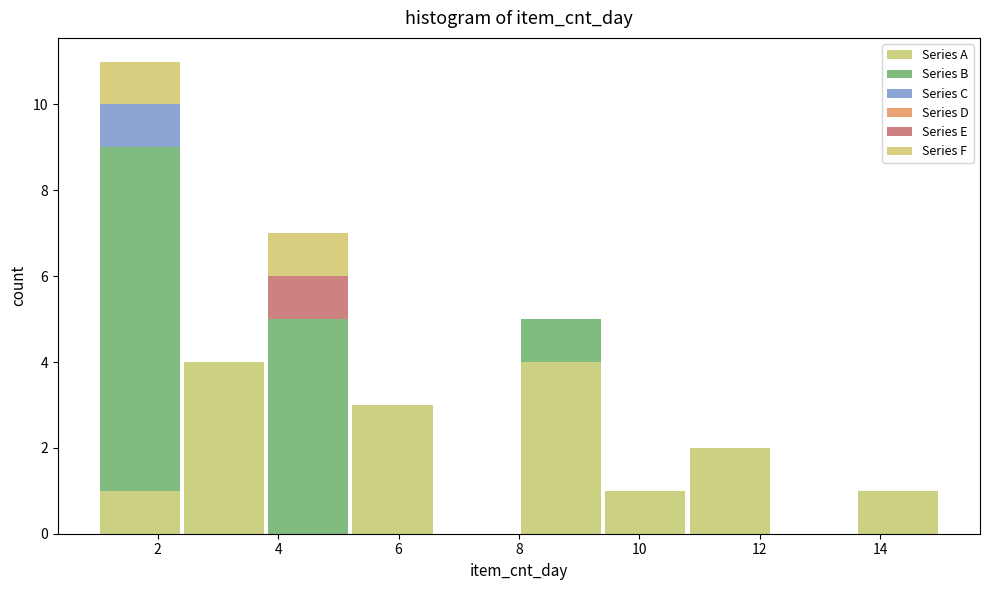

What is the total height of the stacked bar covering 9.4 to 10.8 on the x-axis? The values are not printed on the chart, so give them approximately, as read against the axis.

1